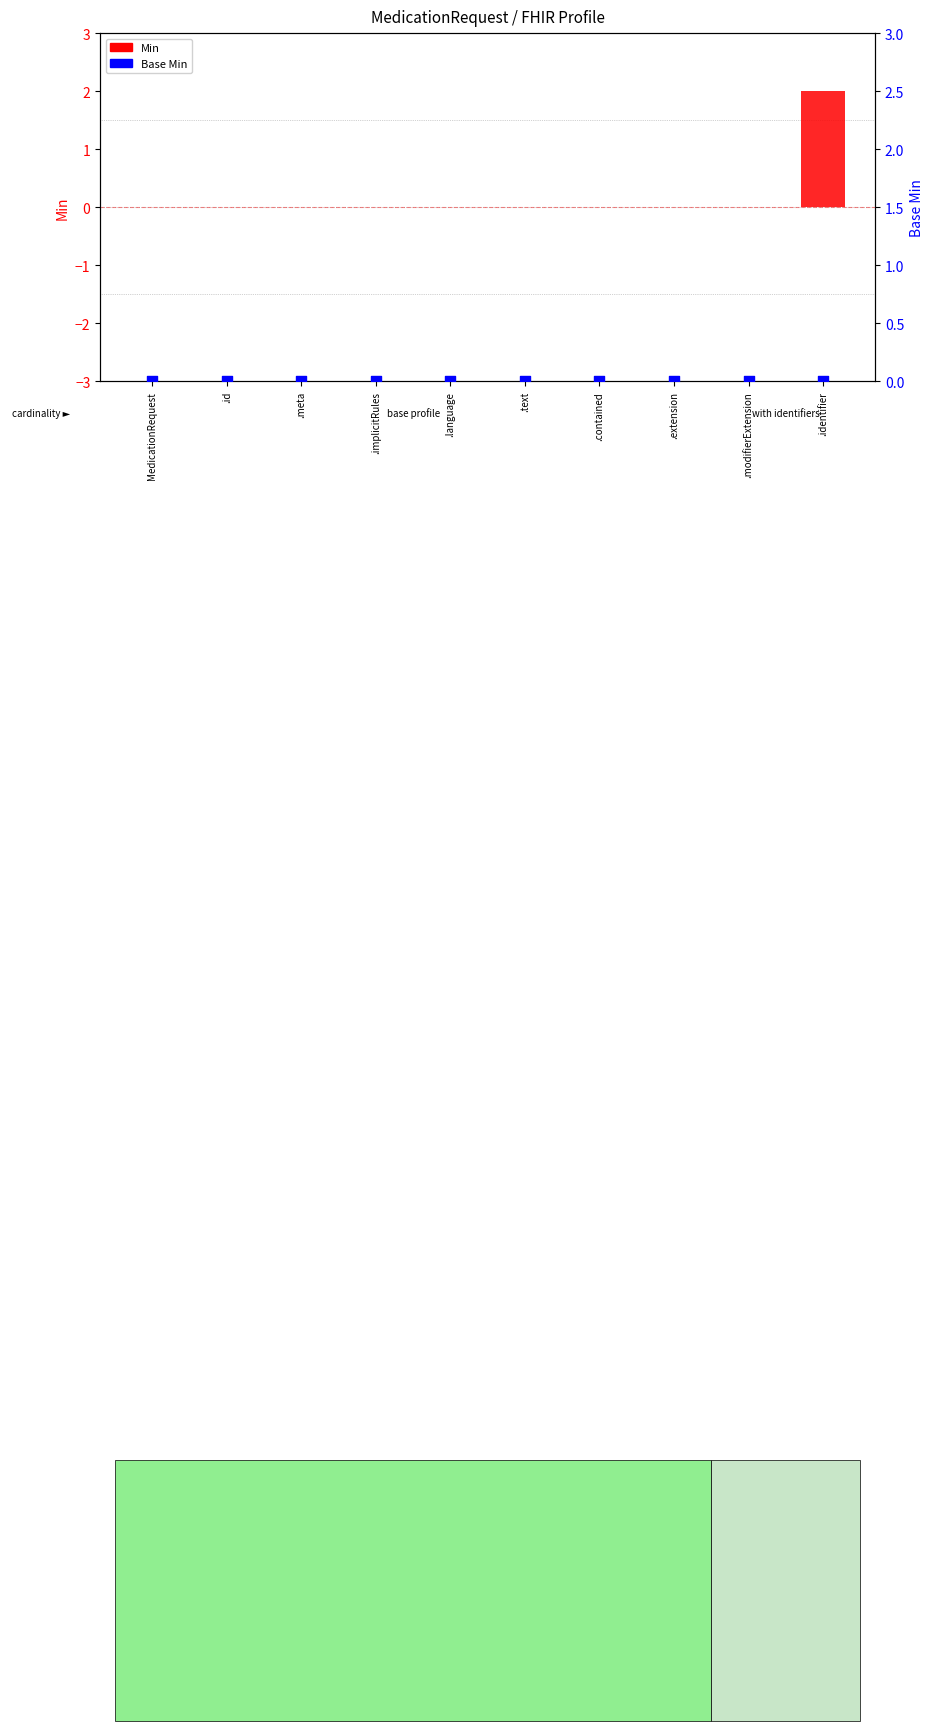

Which series has the largest Y range (max minus min)?

Min